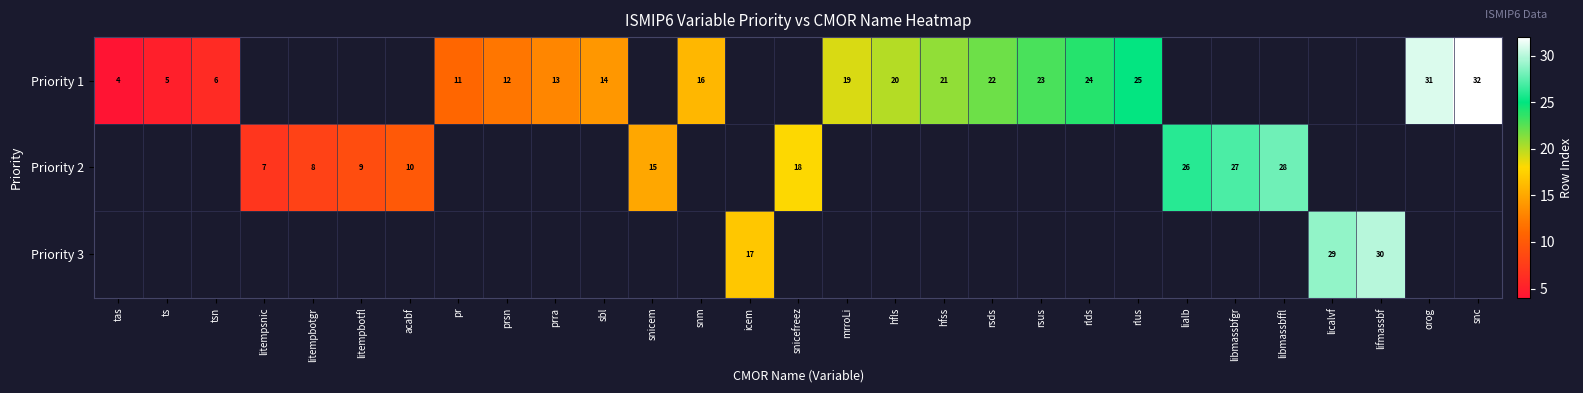

True or false: Priority 1 has a value of 37 at hfss.

False